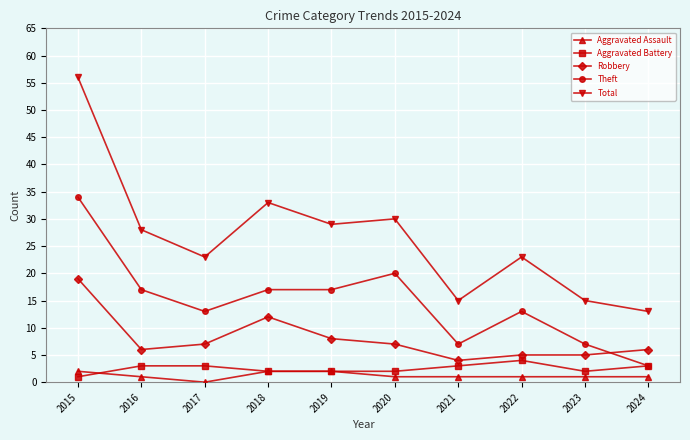

Does the chart display data point markers on the line(s)?

Yes